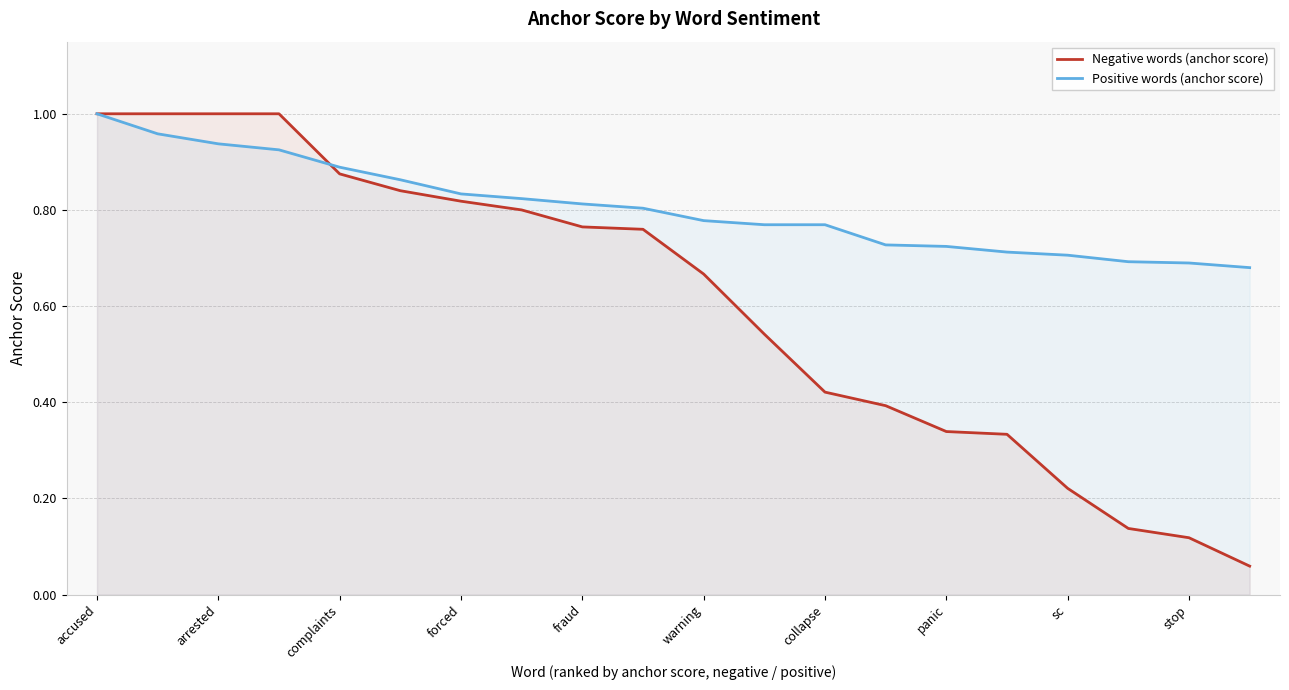

Between forced and sc, which series saw the biggest shift?

Negative words (anchor score)